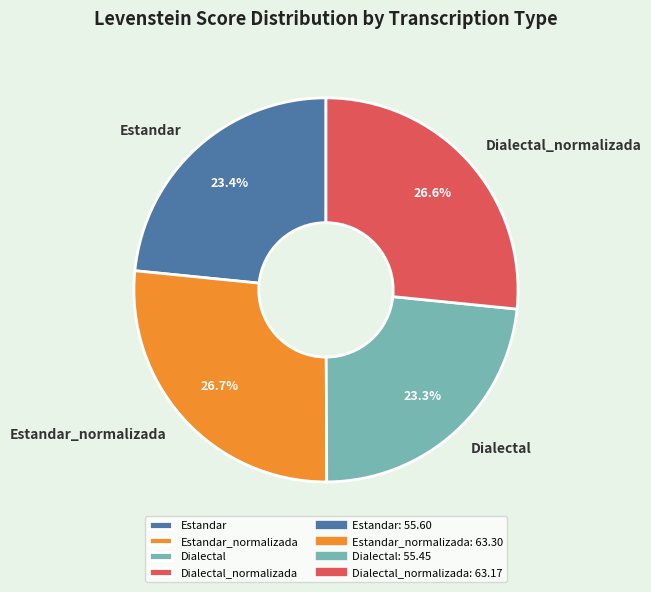

How many slices are in this pie chart?

4